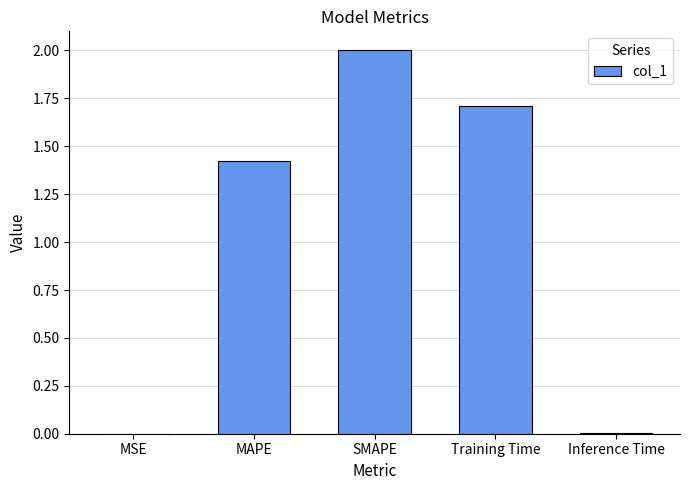

What is the average value?

1.0